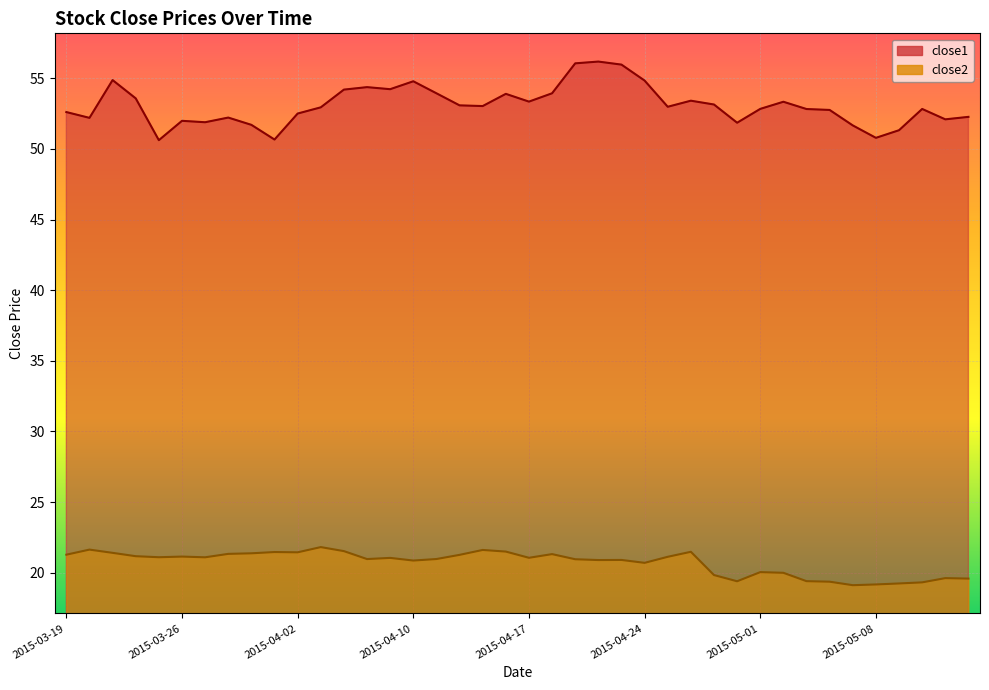

At which category does close1 reach its first local peak?

2015-03-23